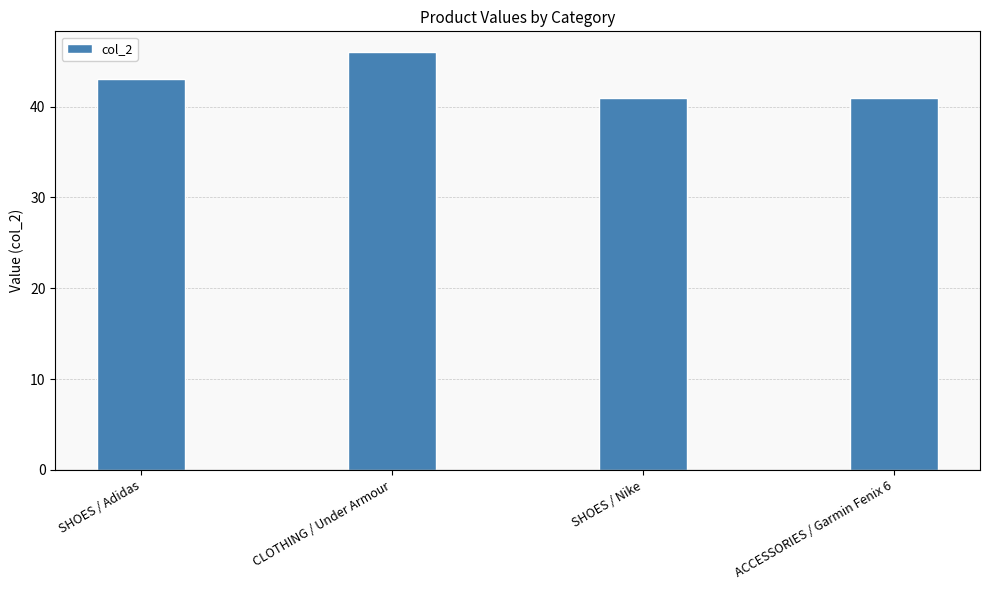

At which label is the value closest to 43?

SHOES / Adidas